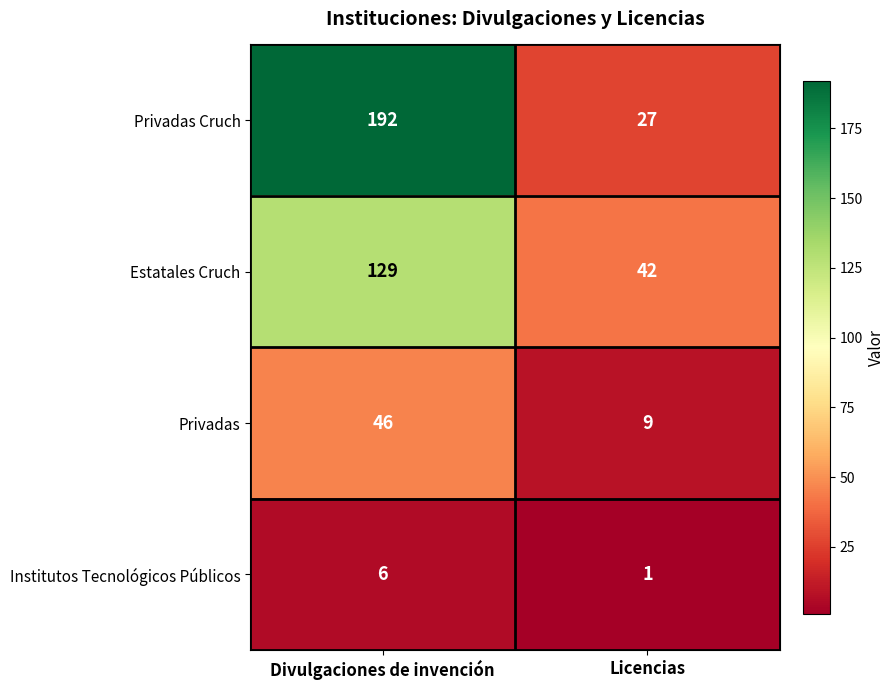

Read the Privadas Cruch value at Divulgaciones de invención.

192